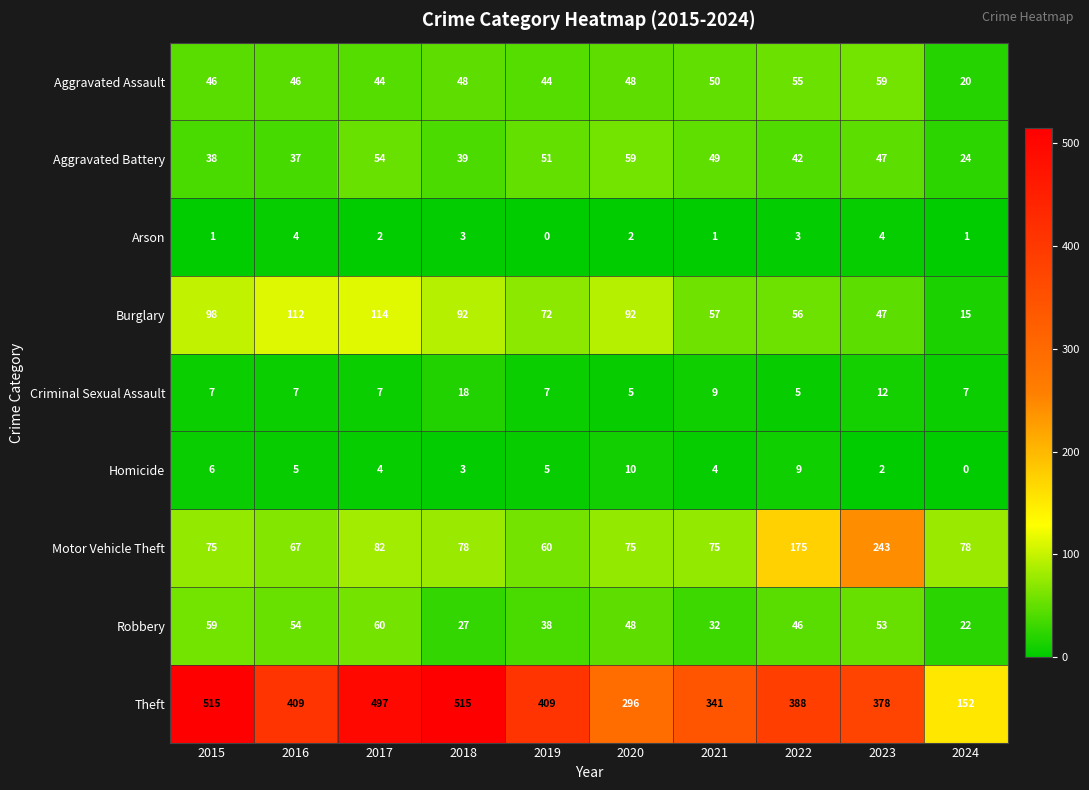

What is the difference between the highest and lowest values at 2016?

405